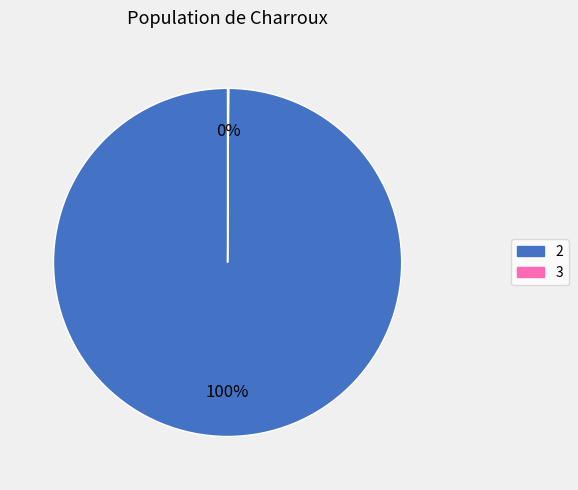

Which slice is the largest?

2